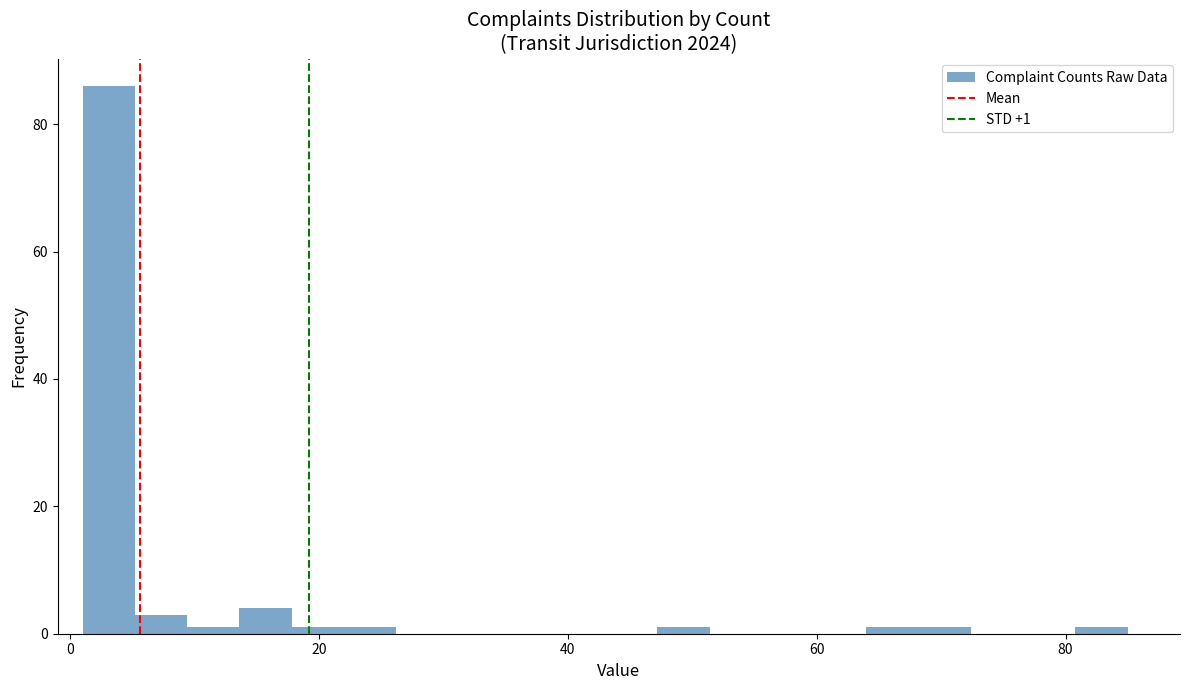

Around what value on the x-axis is the tallest bar? Give the approximate position of its centre, as read against the axis.

4